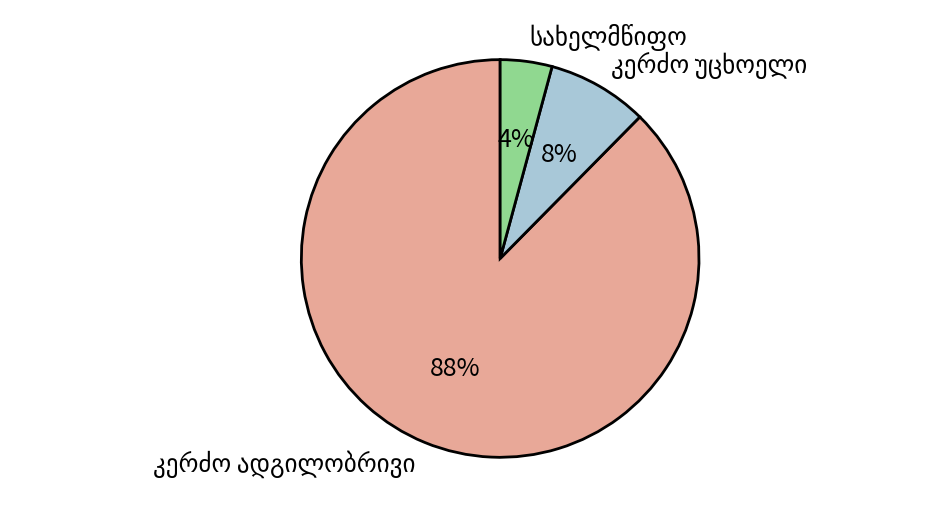

Is there a majority slice in this chart?

Yes